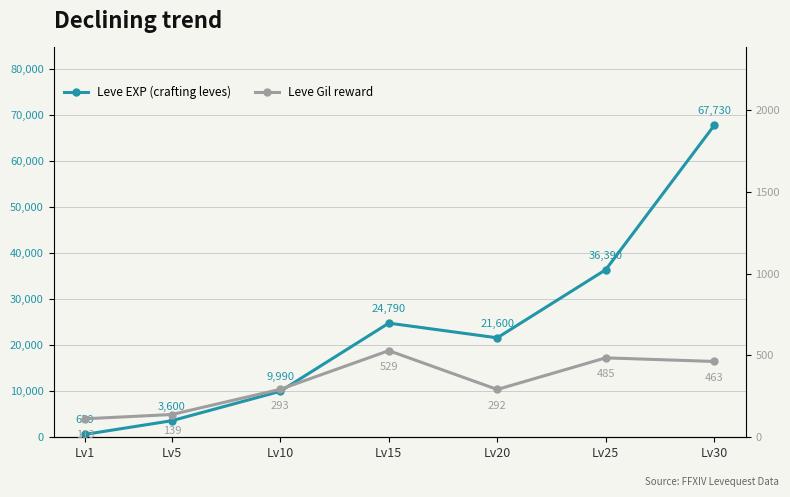

True or false: Leve EXP (crafting leves) and Leve Gil reward cross at least once.

False